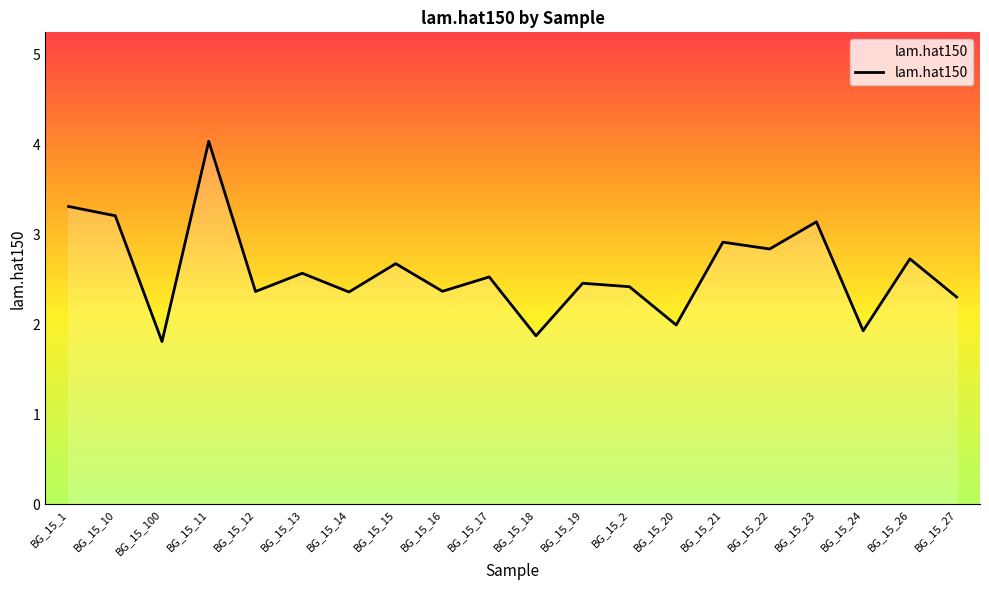

Between BG_15_24 and BG_15_27, which is larger?

BG_15_27